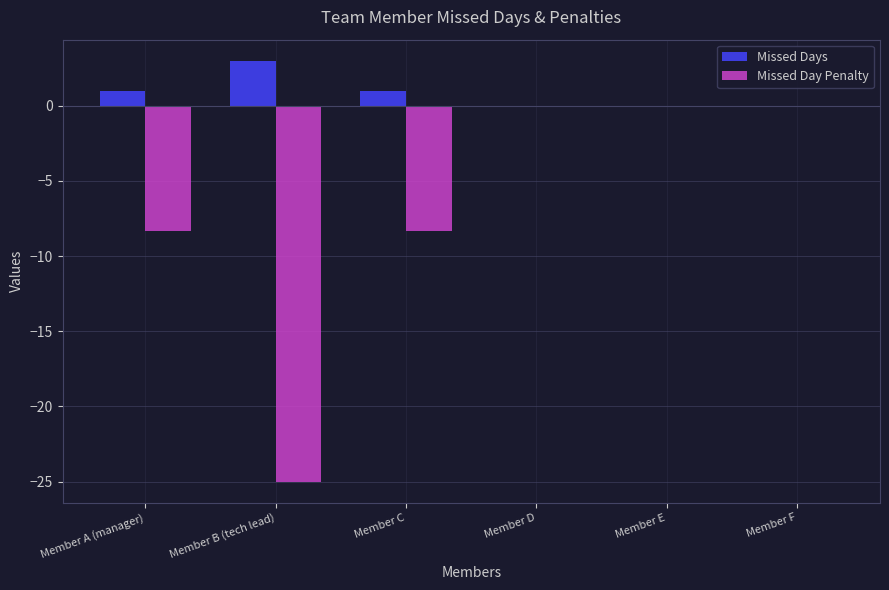

Count the Missed Days values in the range 0 to 1.

5